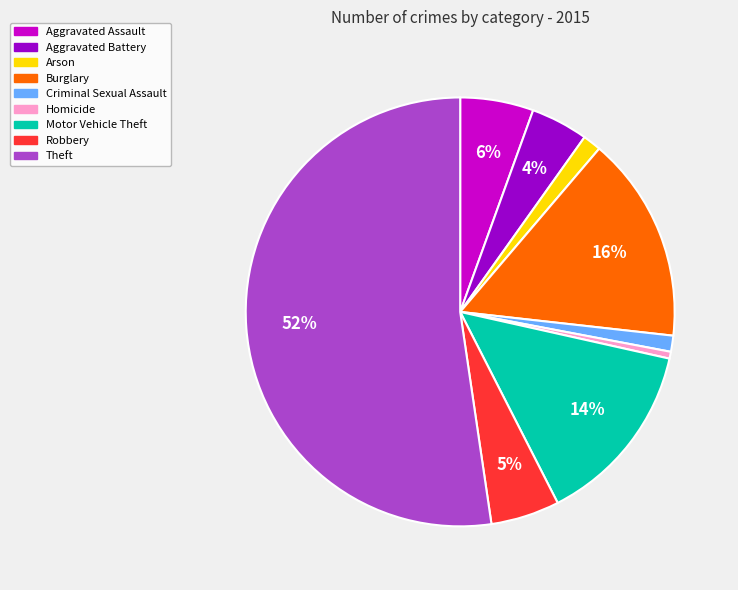

Do Burglary and Arson together represent more than half of the pie?

No